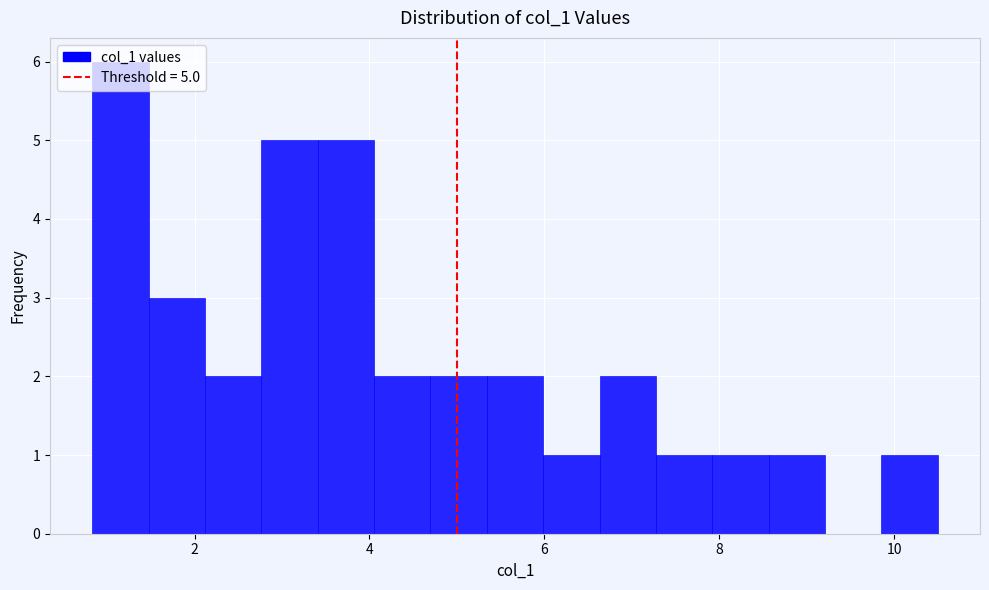

Read against the x-axis, roughly where is the centre of the tallest bar?

1.2